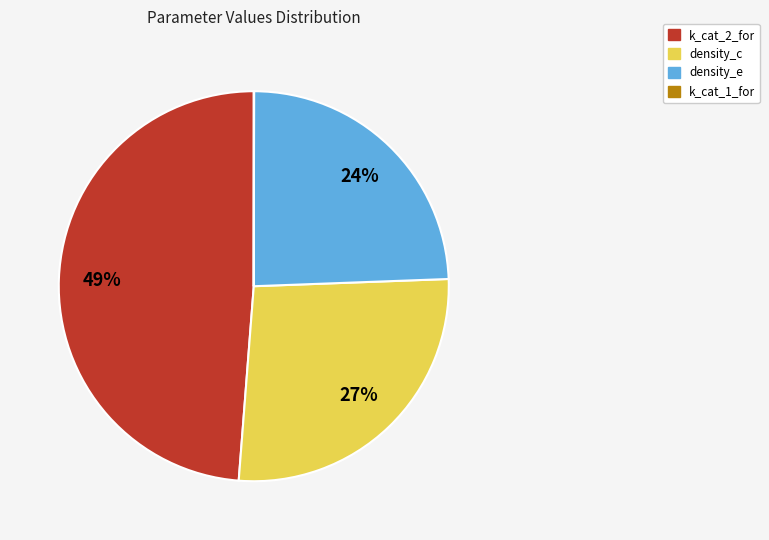

Does any single category account for the majority?

No